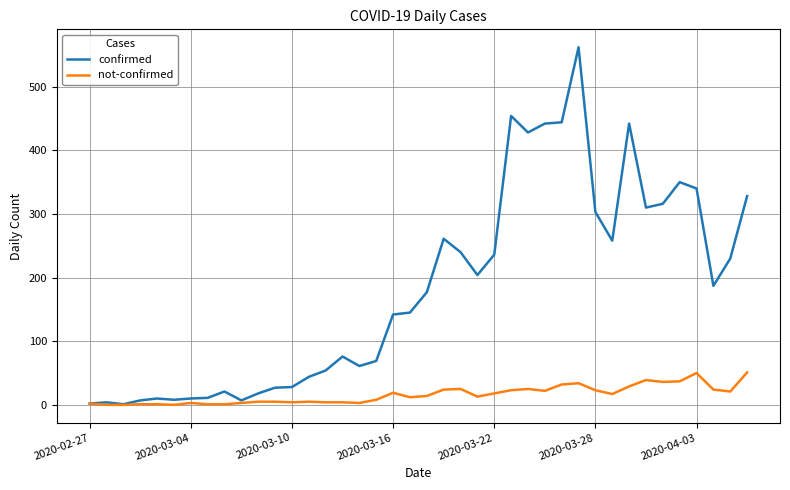

Which series has the largest total across all categories?

confirmed